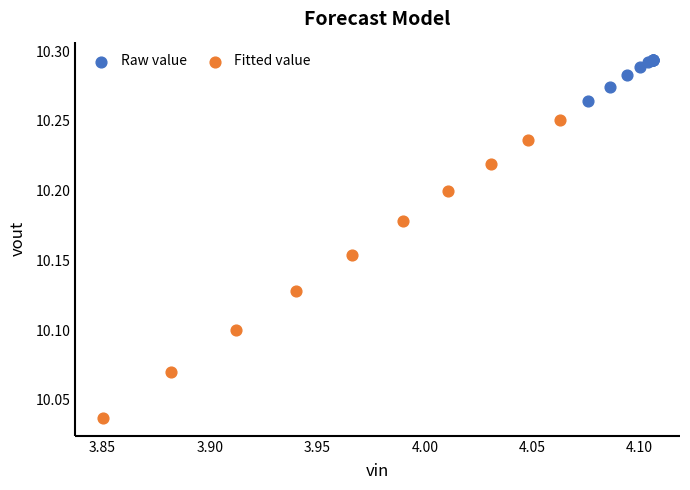

Which series has the widest spread of Y values?

Fitted value